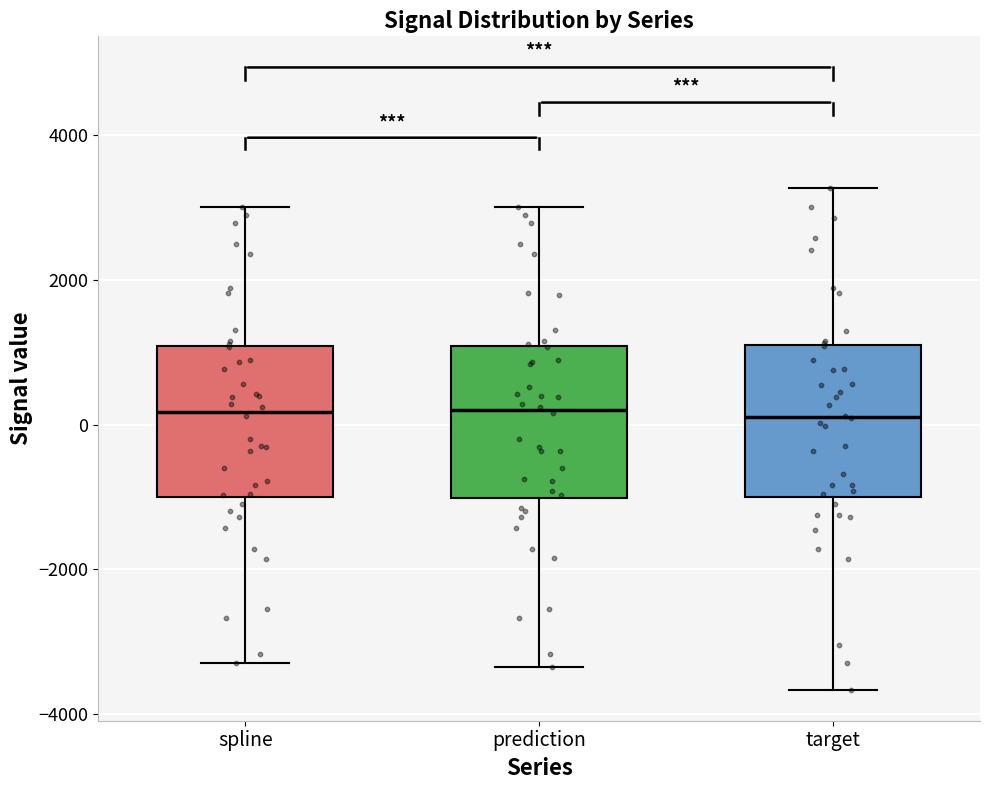

Where does the upper whisker of the box for prediction end on the y-axis? The values are not printed on the chart, so give them approximately, as read against the axis.

3000